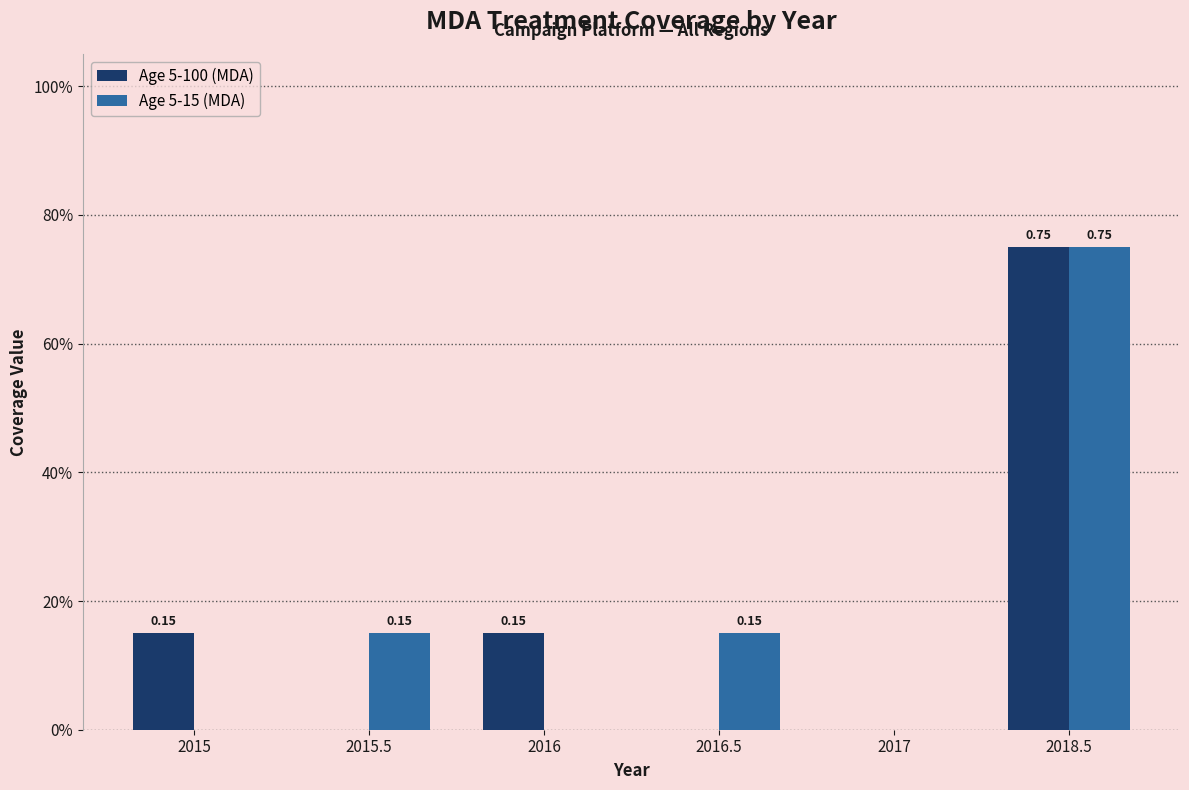

What are all the series names shown in the legend?

Age 5-100 (MDA), Age 5-15 (MDA)